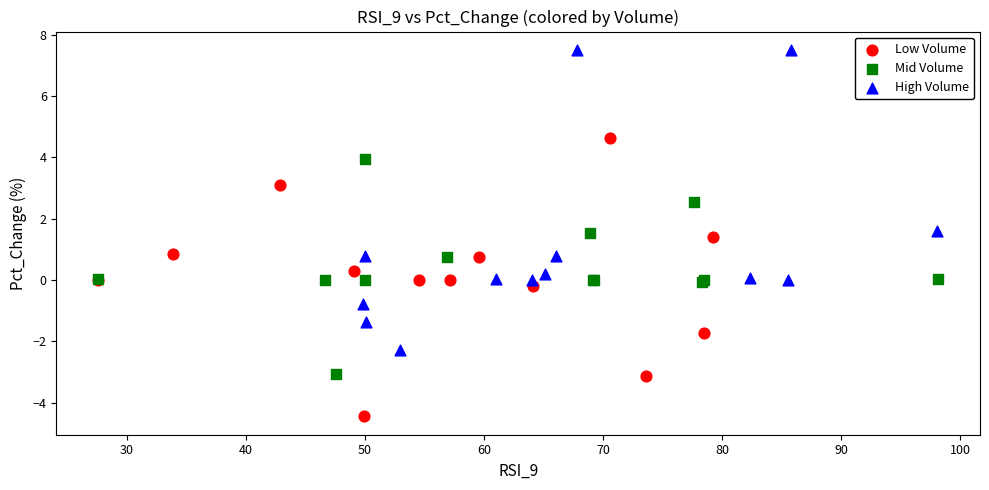

Which series reaches the minimum Y coordinate?

Low Volume